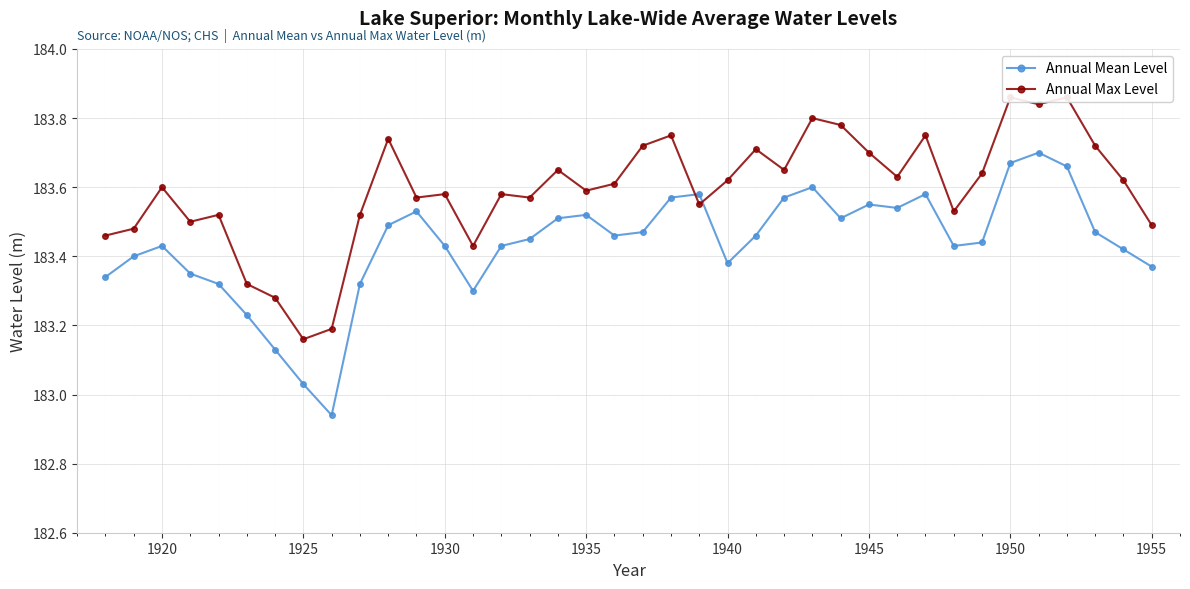

Which series has the largest range (max minus min)?

Annual Mean Level